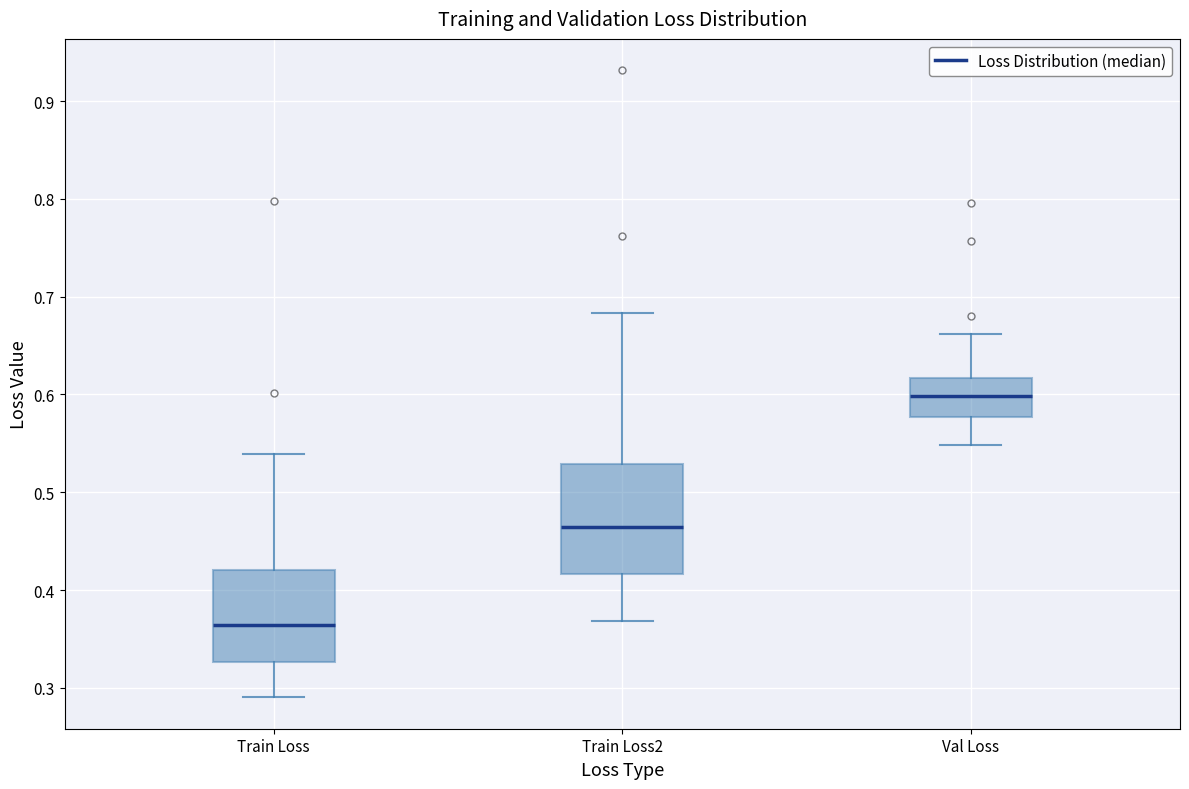

Comparing the boxes themselves (not the whiskers), which one is the tallest?

Train Loss2